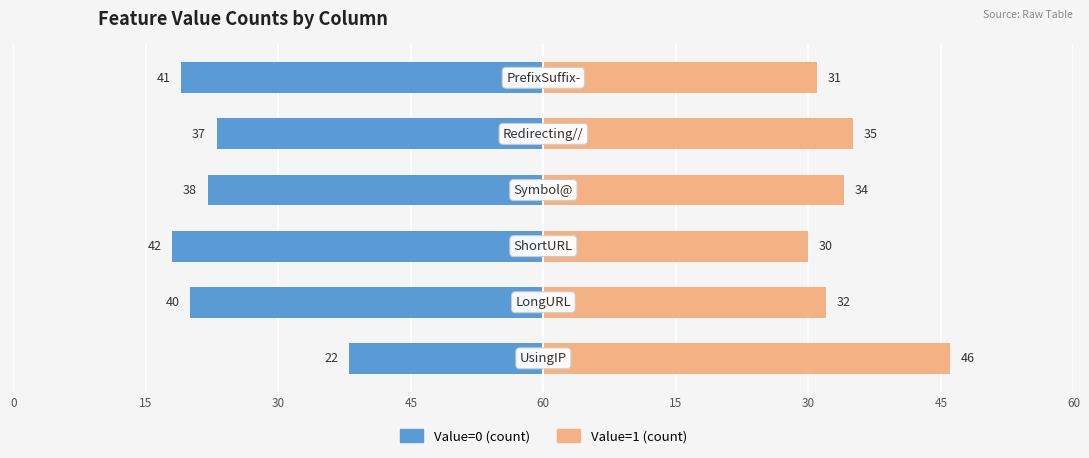

How many bars are there in each group?

2